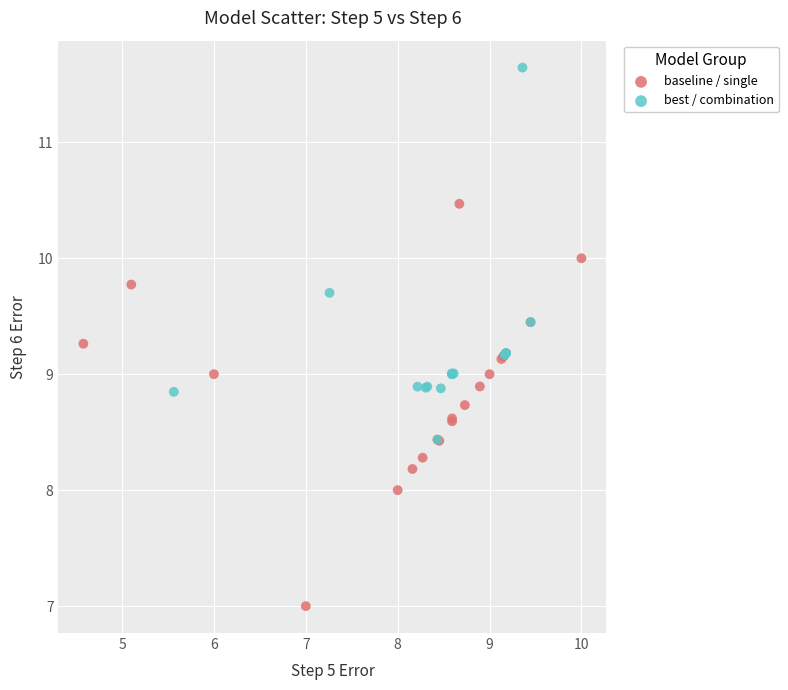

What are all the series names shown in the legend?

baseline / single, best / combination